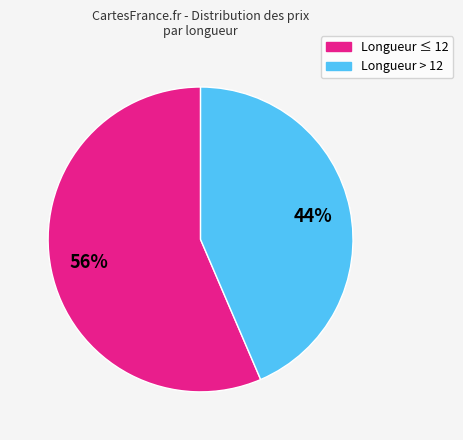

To the nearest percent, what is the average slice percentage?

50%